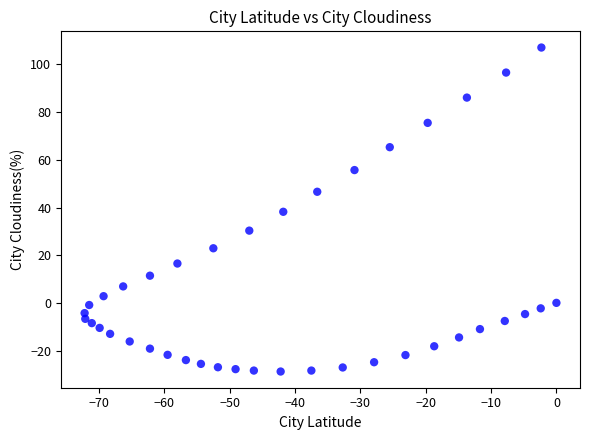

What is the range of X values (max minus min)?

72.2